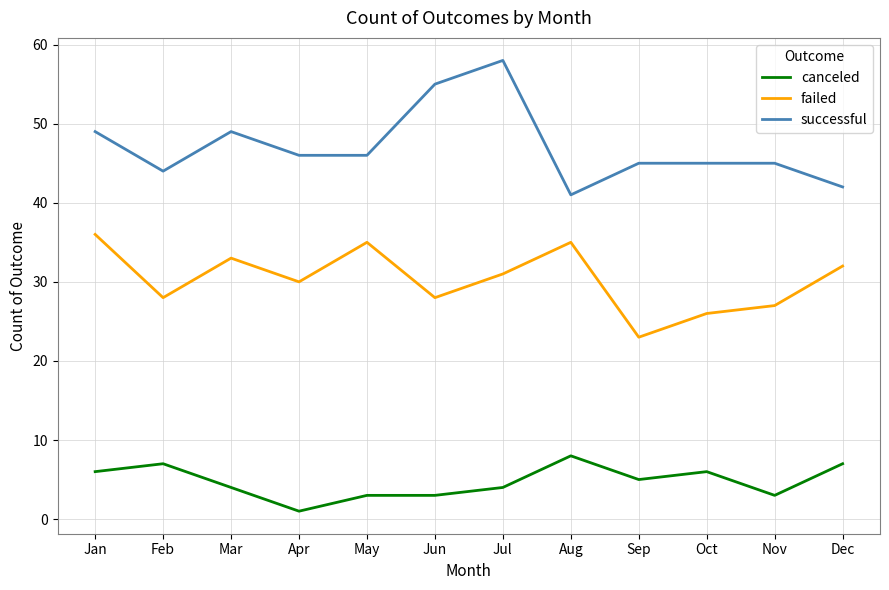

At which category is the sum across all series the highest?

Jul